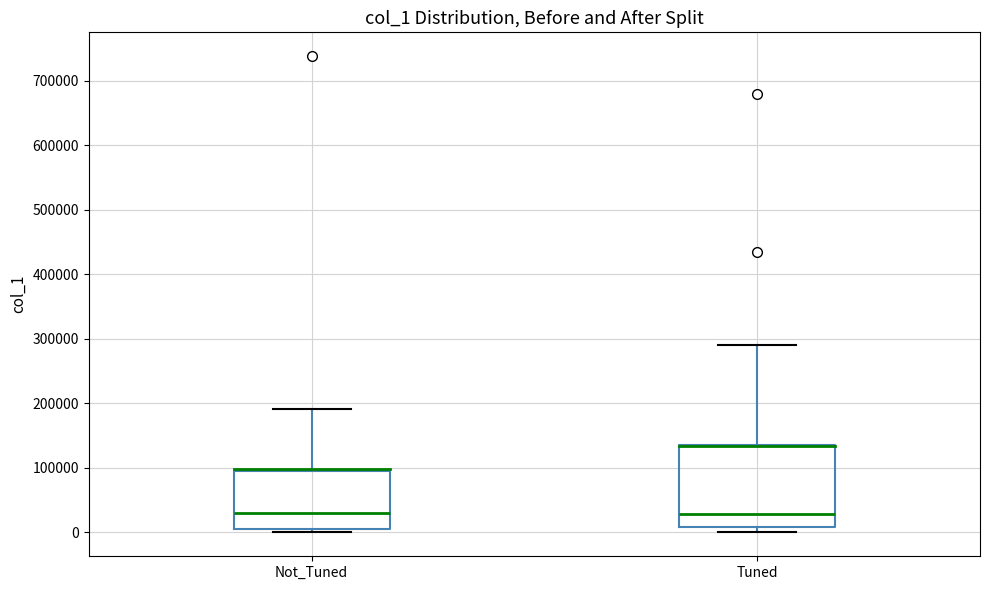

Where is the lower edge of the box for Not_Tuned on the y-axis? The values are not printed on the chart, so give them approximately, as read against the axis.

10000